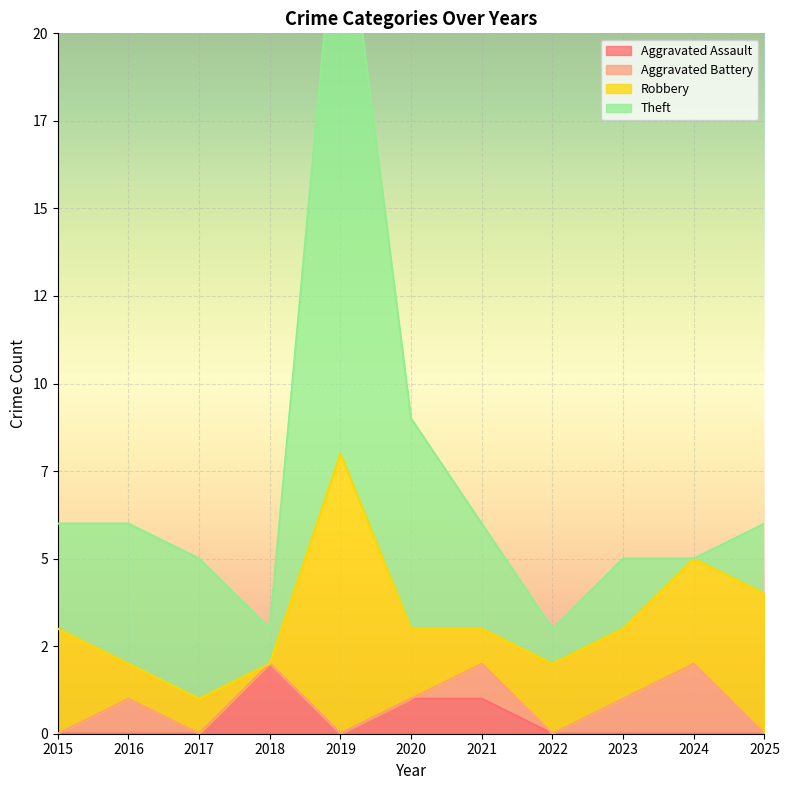

How many distinct data groups are displayed?

4